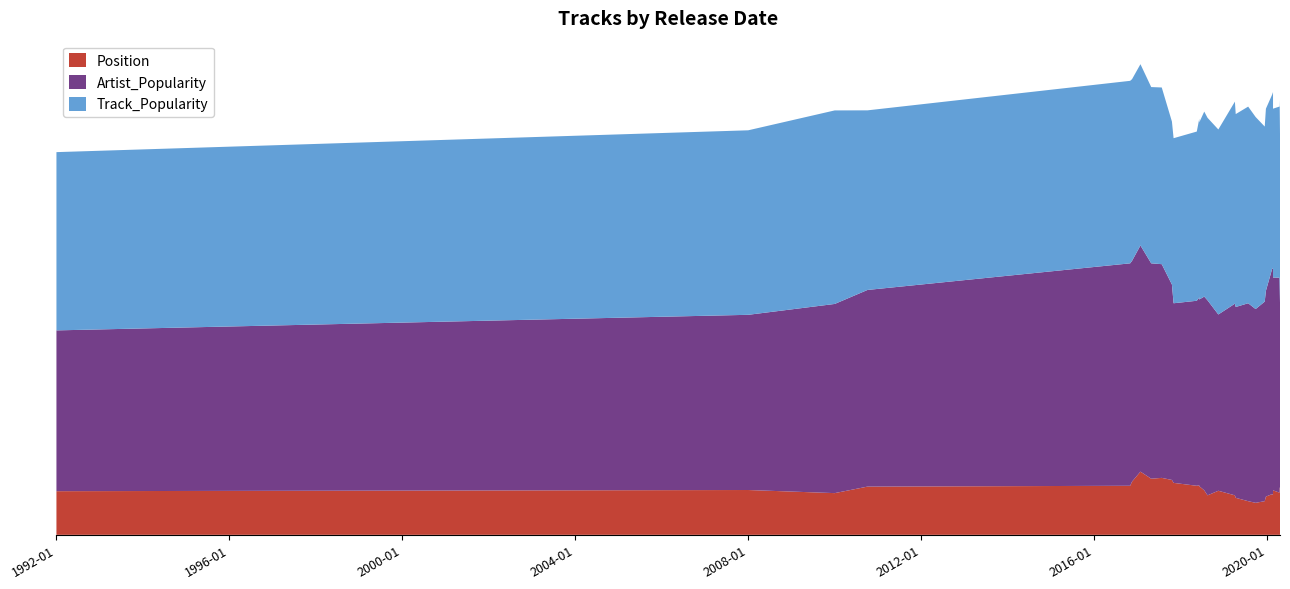

Reading right to left, transcribe all the data shown in this chart.

Track_Popularity: 33	67	71	60	68	48	64	38	77	36	53	73	84	72	55	55	66	43	79	59	84	82	64	67	75	37	49	45	69	78
Artist_Popularity: 83	62	89	0	82	53	79	45	75	47	69	76	94	80	73	0	66	59	82	63	85	89	70	79	83	94	45	63	69	80
Position: 30	29	28	27	26	25	24	23	22	21	20	19	18	17	16	15	14	13	12	11	10	9	8	7	6	5	4	3	2	1